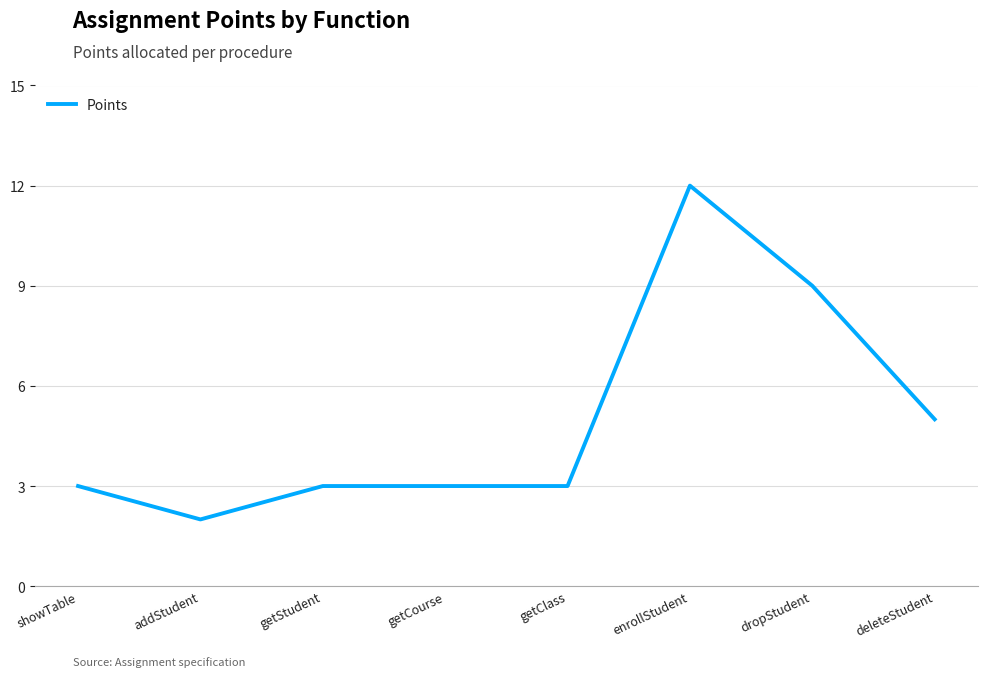

The value at enrollStudent is 12. True or false?

True